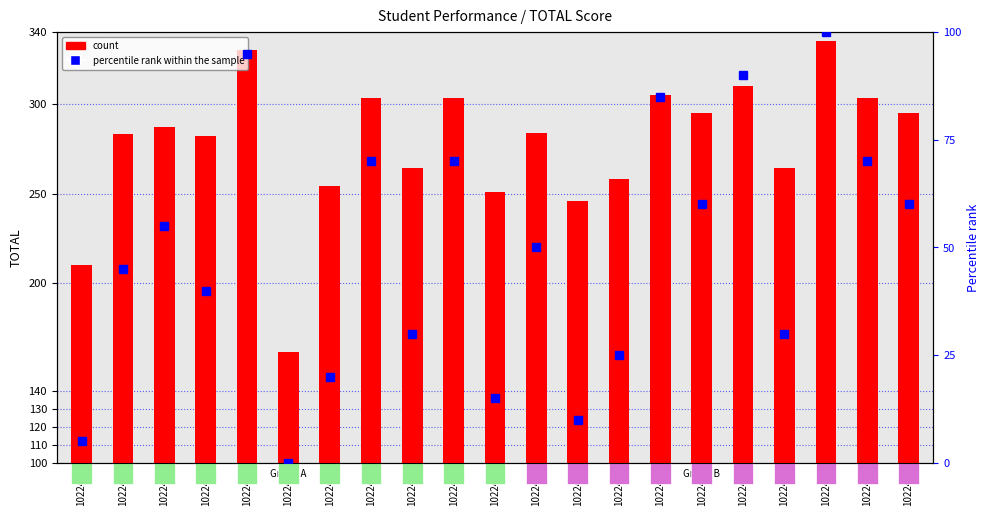

Reading left to right, extract all data points from this chart.

count: 1022452=110.0	1022453=183.0	1022454=187.0	1022455=182.0	1022456=230.0	1022457=62.0	1022458=154.0	1022460=203.0	1022461=164.0	1022462=203.0	1022463=151.0	1022464=184.0	1022465=146.0	1022466=158.0	1022467=205.0	1022472=195.0	1022473=210.0	1022474=164.0	1022475=235.0	1022476=203.0	1022481=195.0
percentile rank within the sample: 1022452=5.0	1022453=45.0	1022454=55.0	1022455=40.0	1022456=95.0	1022457=0.0	1022458=20.0	1022460=70.0	1022461=30.0	1022462=70.0	1022463=15.0	1022464=50.0	1022465=10.0	1022466=25.0	1022467=85.0	1022472=60.0	1022473=90.0	1022474=30.0	1022475=100.0	1022476=70.0	1022481=60.0